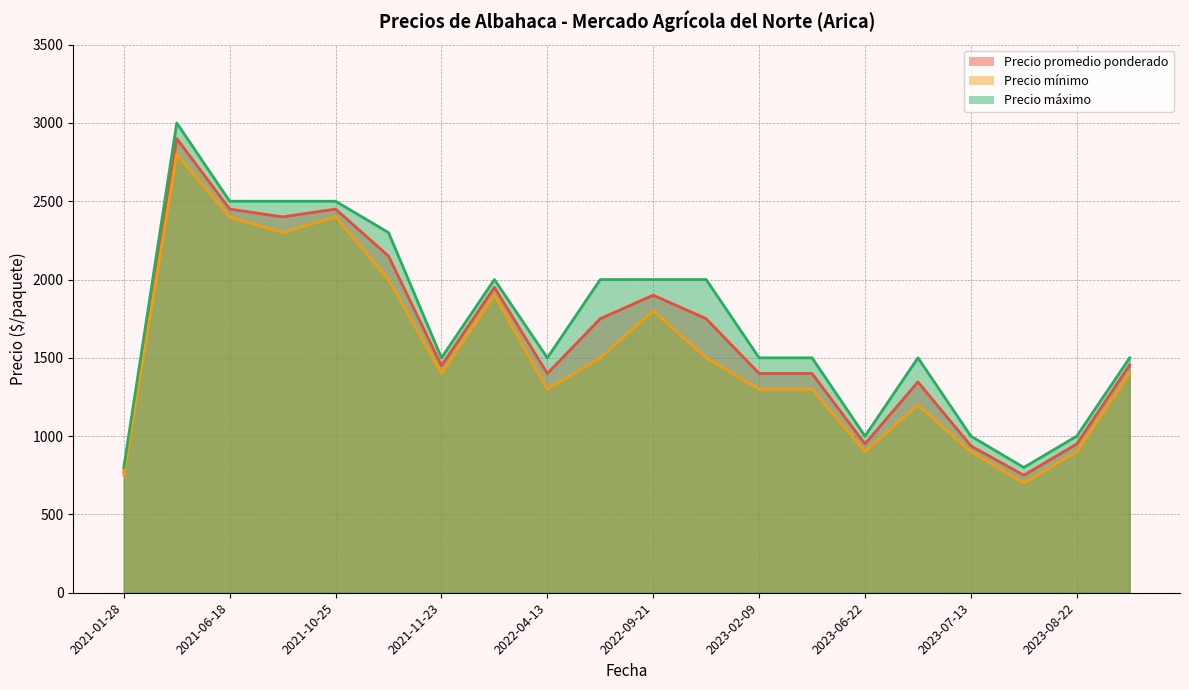

True or false: Precio mínimo and Precio promedio ponderado cross at least once.

False